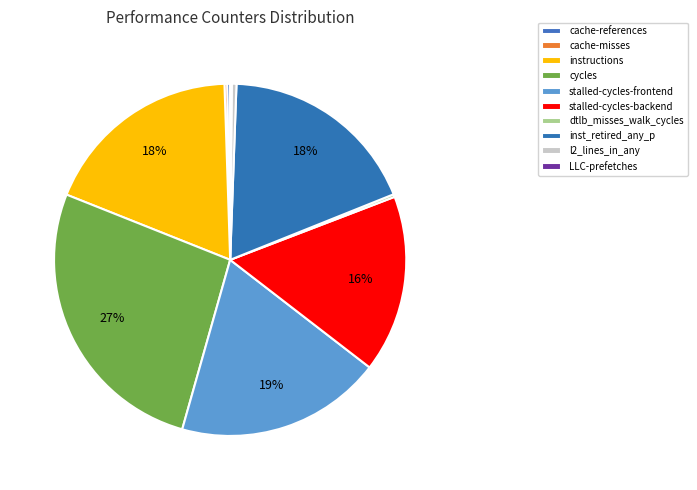

Is the sum of LLC-prefetches and instructions greater than half?

No